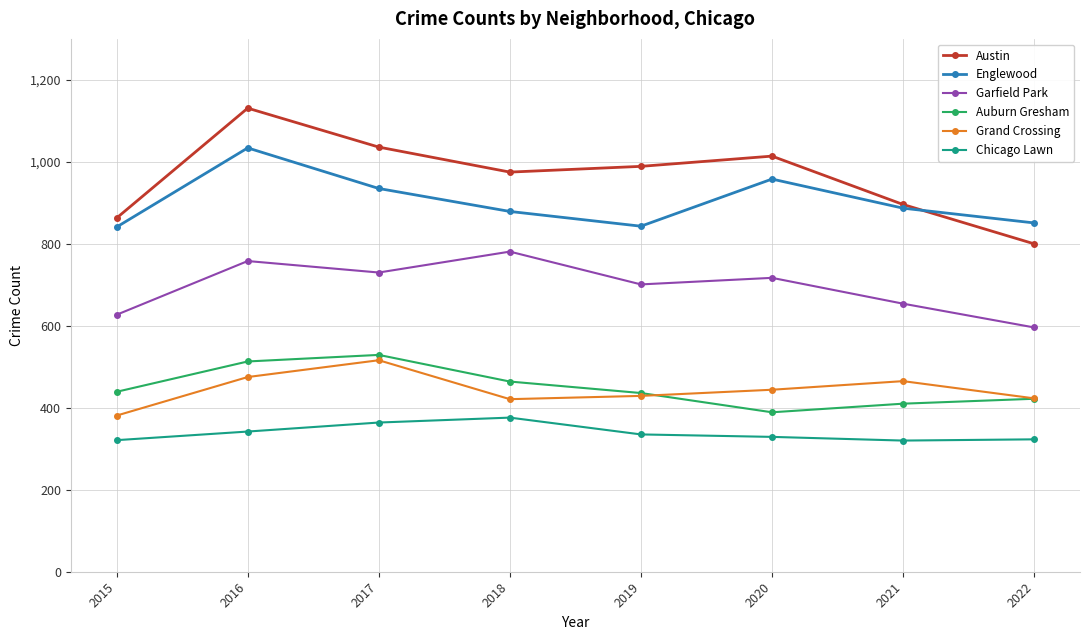

How many lines are shown in the chart?

6